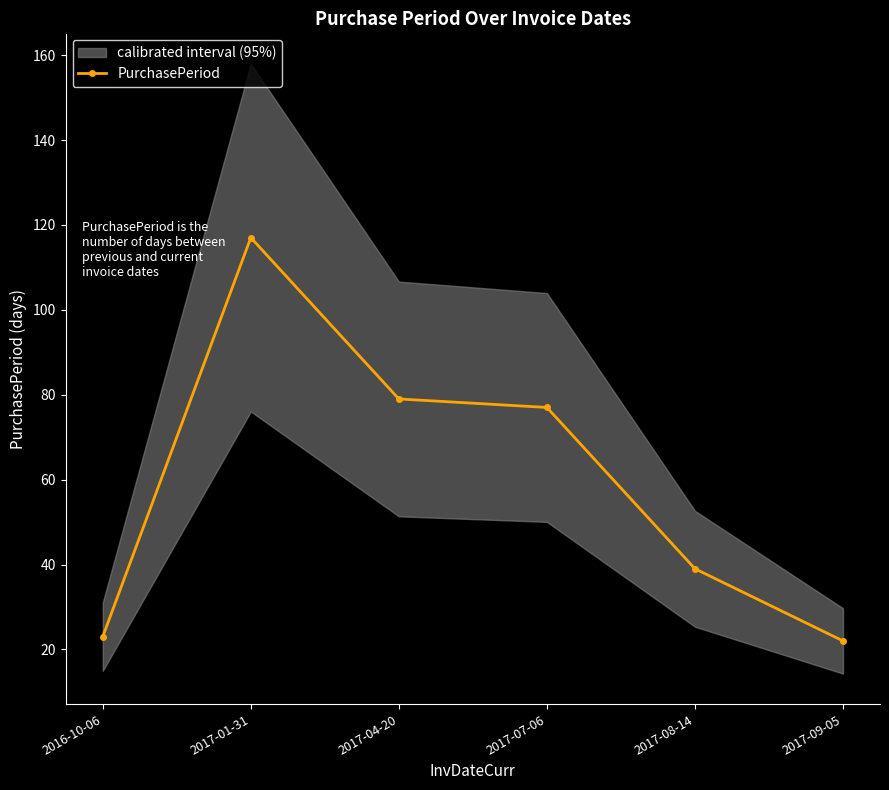

Which has a higher value, 2017-04-20 or 2017-07-06?

2017-04-20